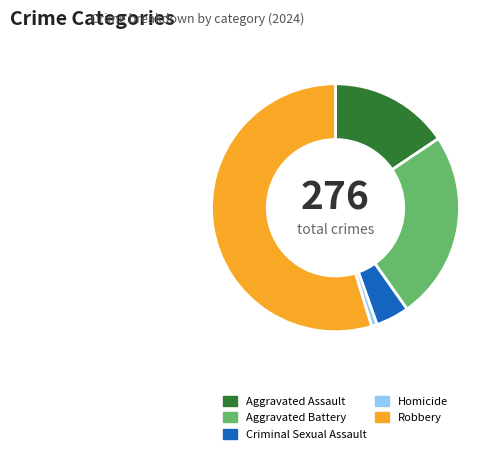

Which has a higher value, Aggravated Assault or Homicide?

Aggravated Assault